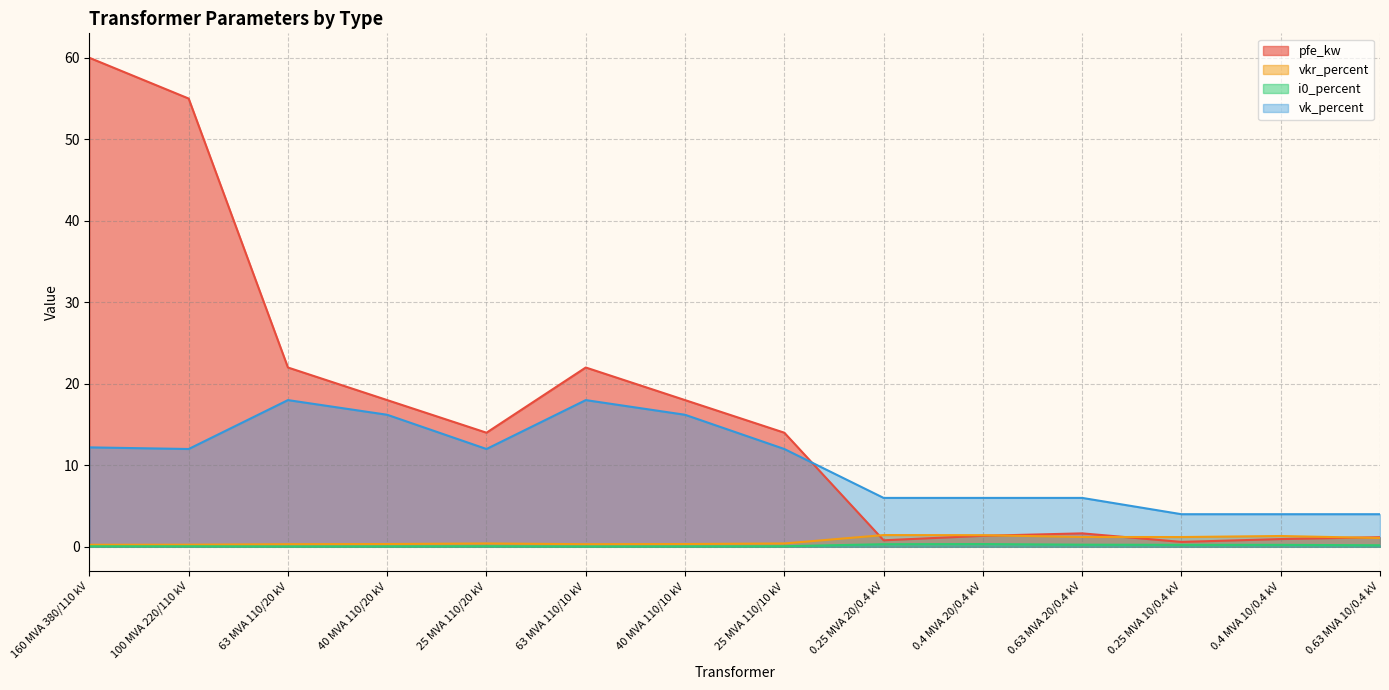

Is the value of vk_percent at 40 MVA 110/20 kV greater than the value of pfe_kw at 160 MVA 380/110 kV?

No